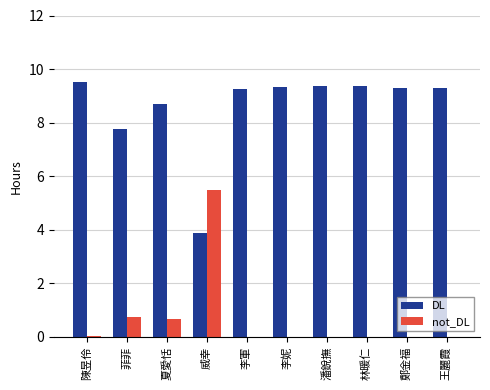

What are all the series names shown in the legend?

DL, not_DL